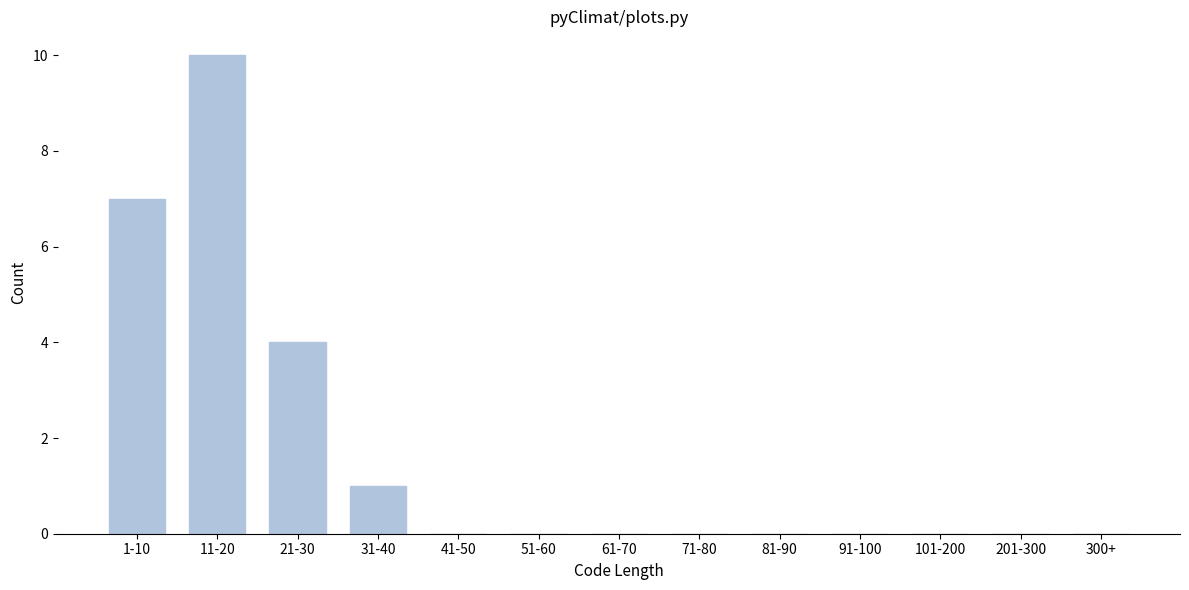

Reading right to left, extract all data points from this chart.

300+=0	201-300=0	101-200=0	91-100=0	81-90=0	71-80=0	61-70=0	51-60=0	41-50=0	31-40=1	21-30=4	11-20=10	1-10=7